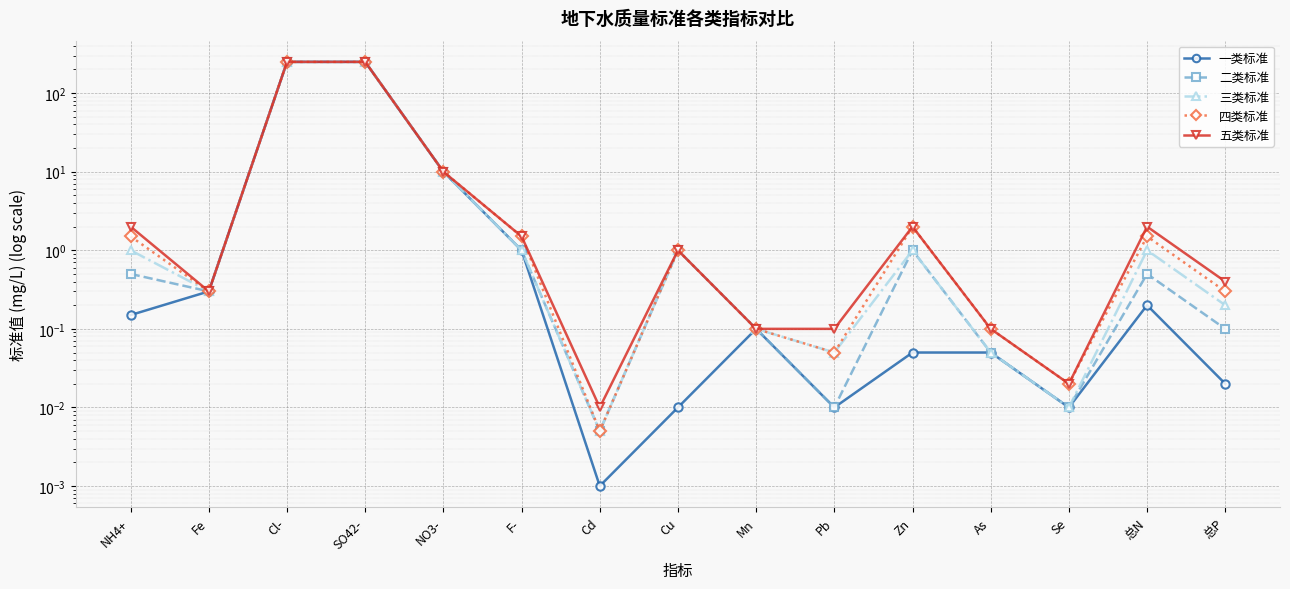

True or false: 一类标准 and 五类标准 cross at least once.

False